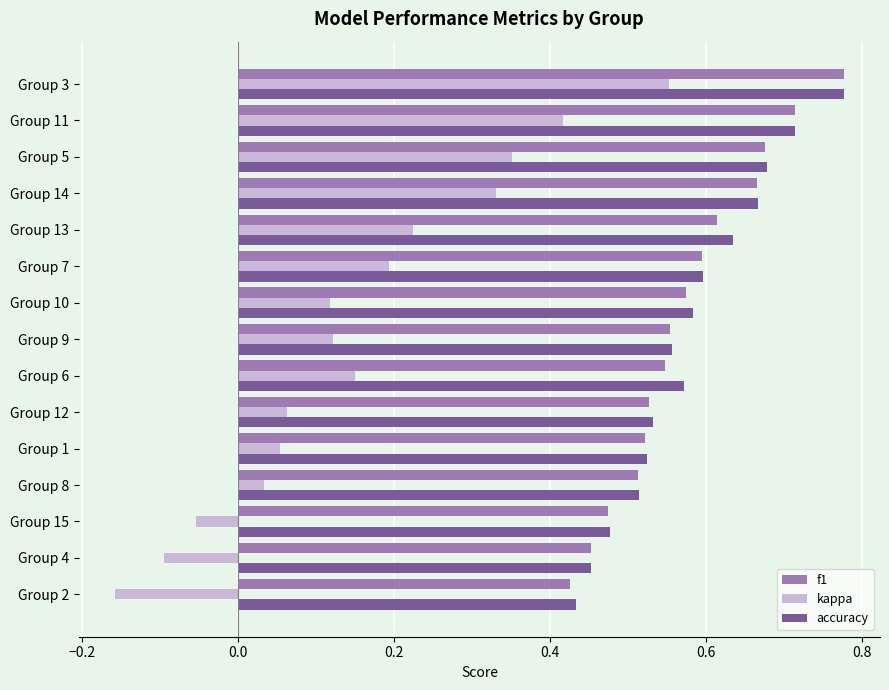

Which series has the widest spread of values?

kappa